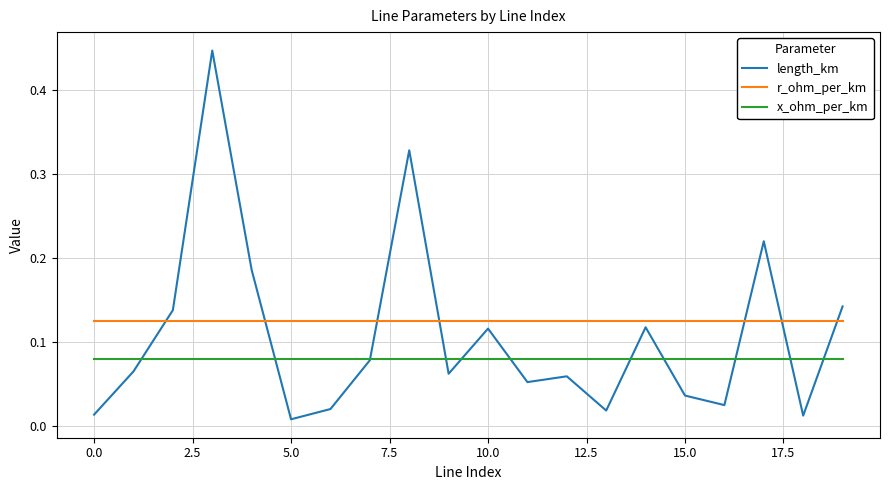

Which series ends up on top after the final intersection of r_ohm_per_km and length_km?

length_km